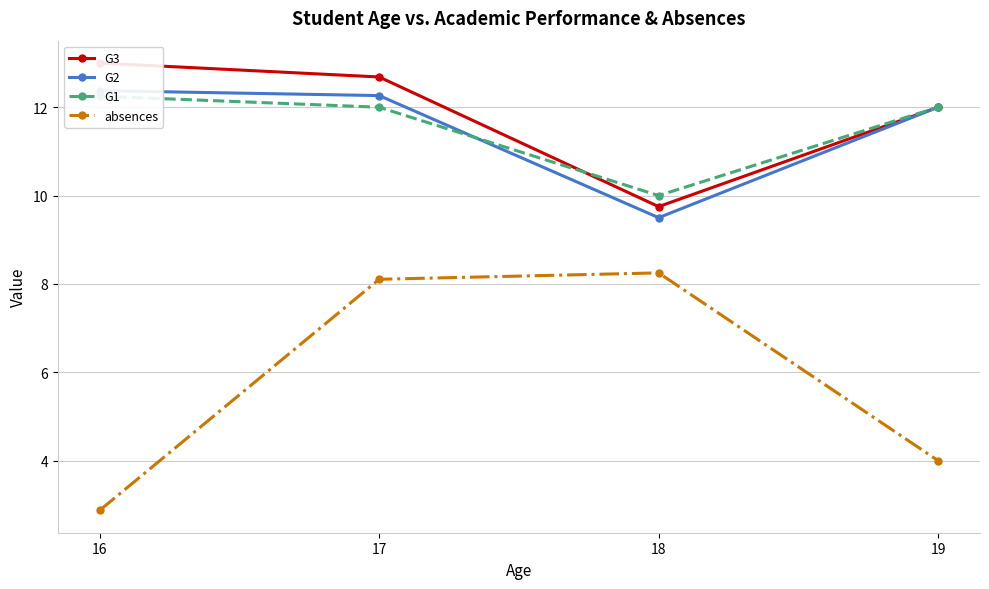

True or false: absences has more than 1 interior local peaks.

False